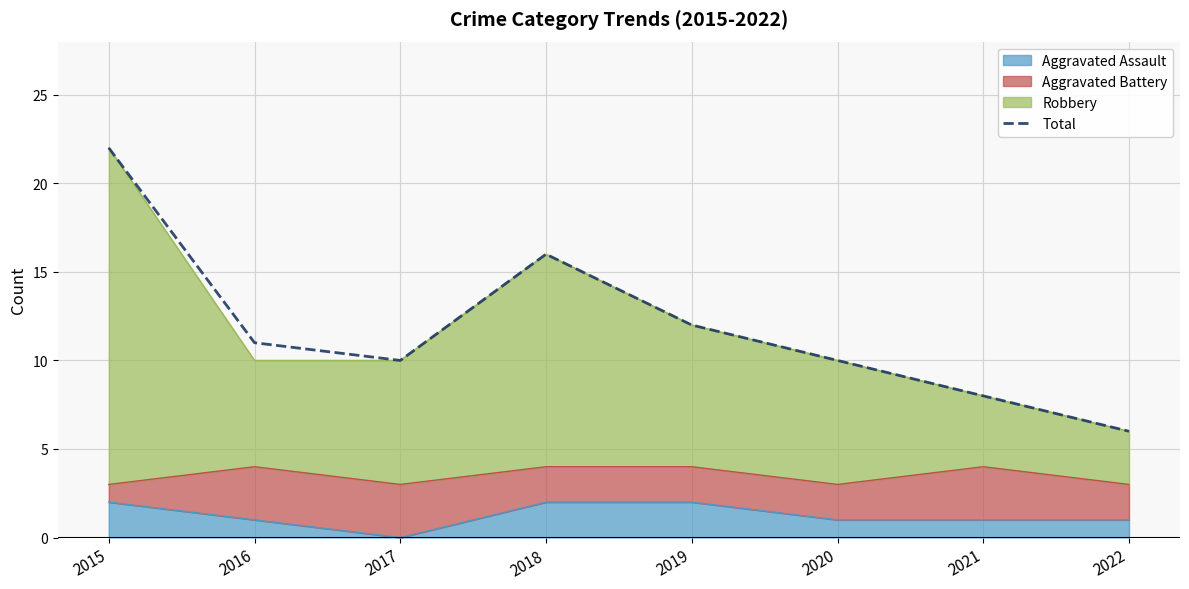

What is the value of the 4th point from the left?

16